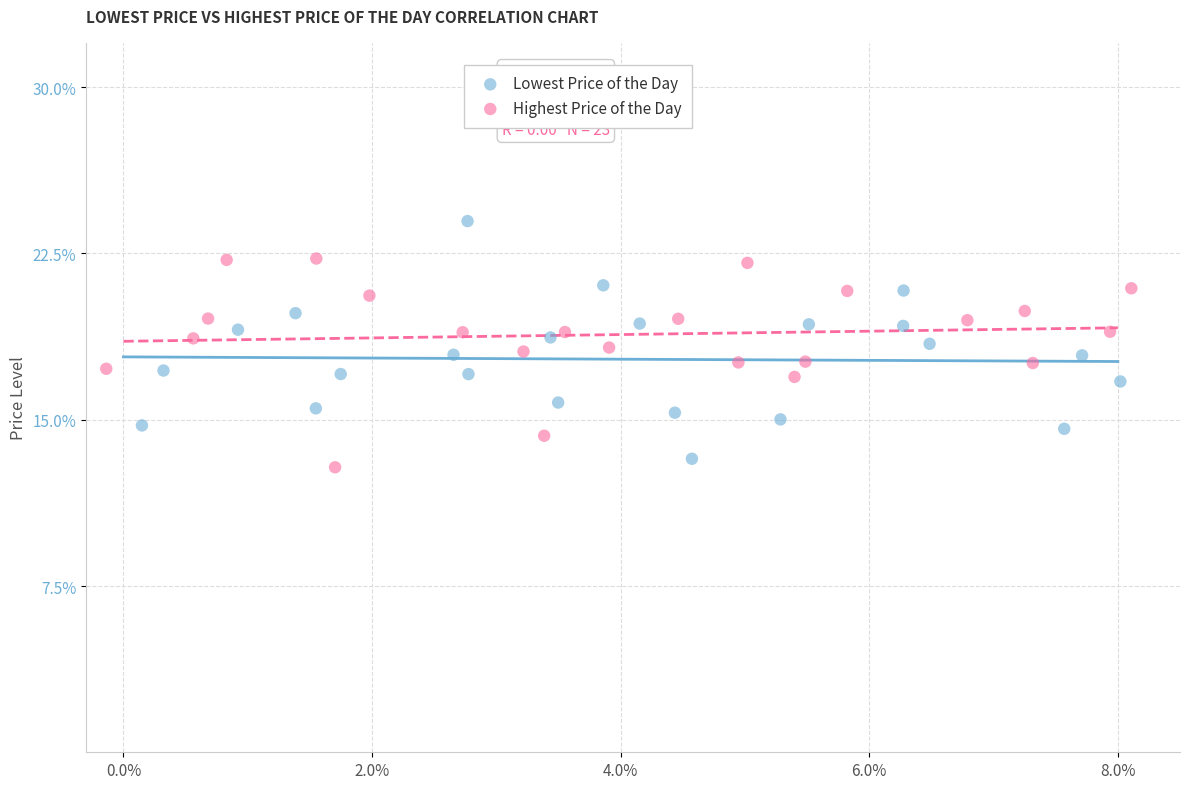

Which series reaches the maximum Y coordinate?

Lowest Price of the Day